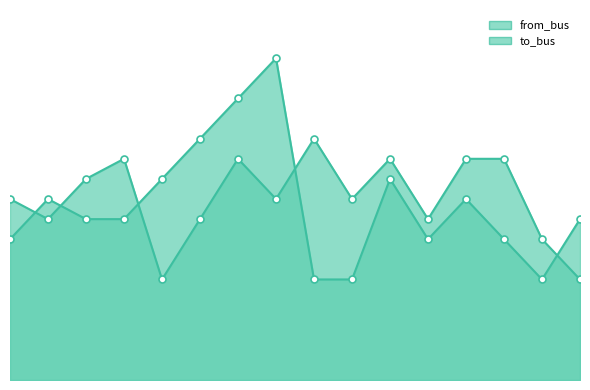

Reading left to right, extract all data points from this chart.

from_bus: 7	9	8	8	10	12	14	16	5	5	10	7	9	7	5	8
to_bus: 9	8	10	11	5	8	11	9	12	9	11	8	11	11	7	5